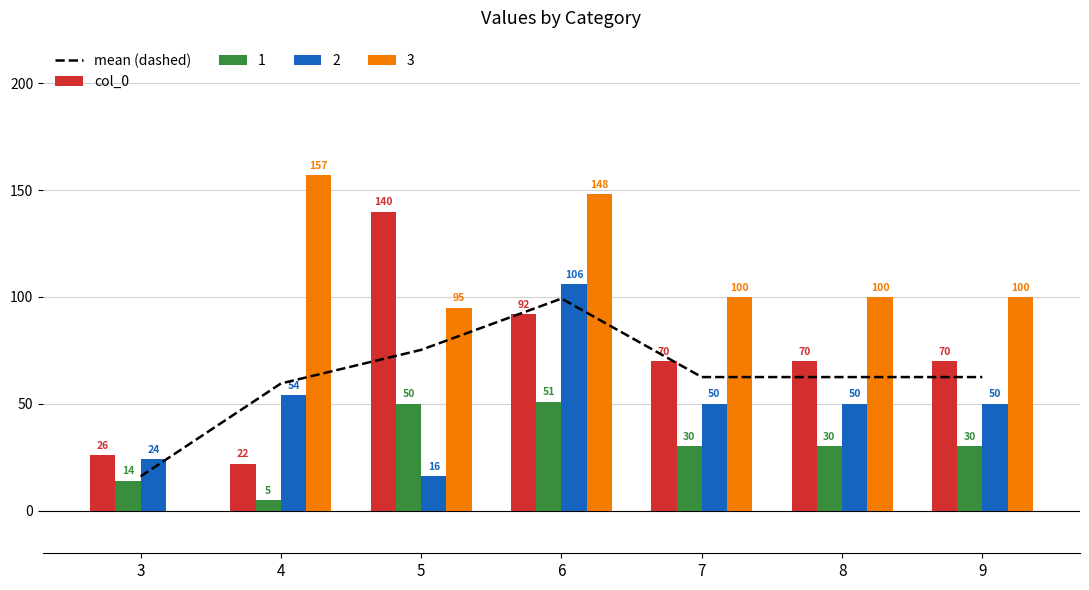

How many values in the col_0 series are below 70?

2